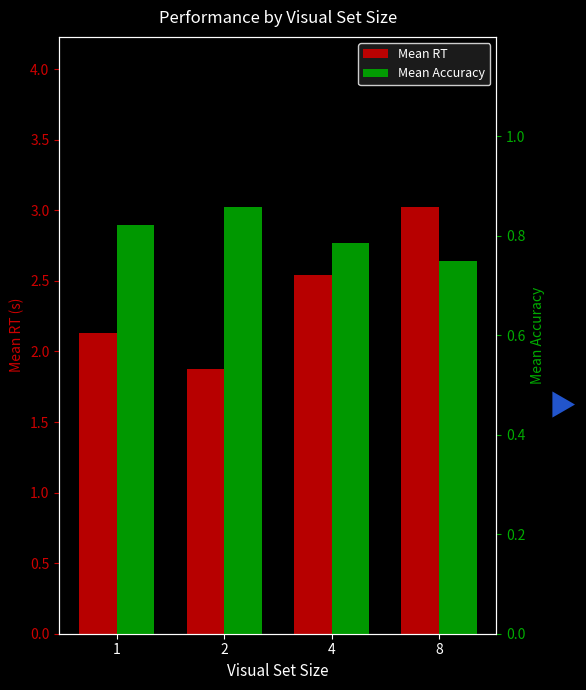

Where is Mean RT nearest to the value 2?

2